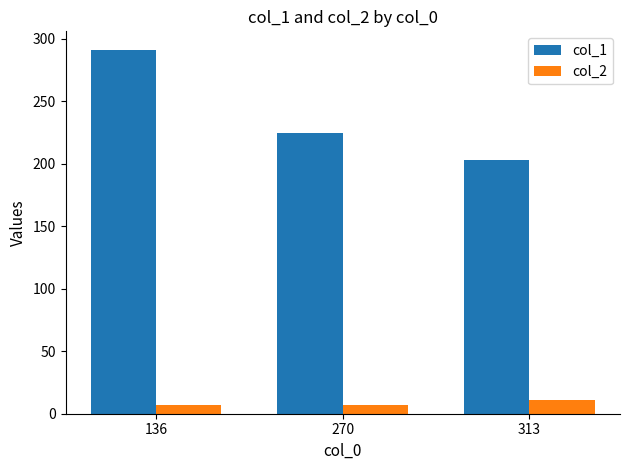

How many categories are shown in the chart?

3